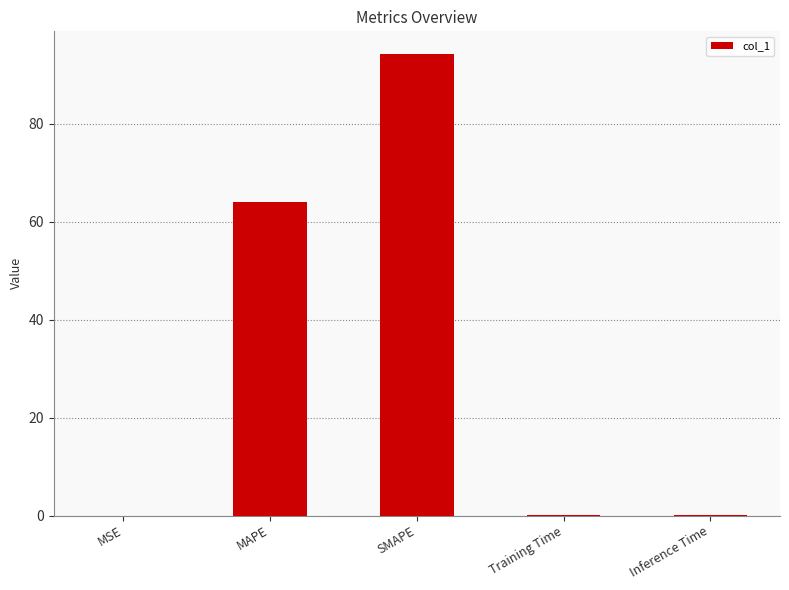

What is the sum of all values?

158.3